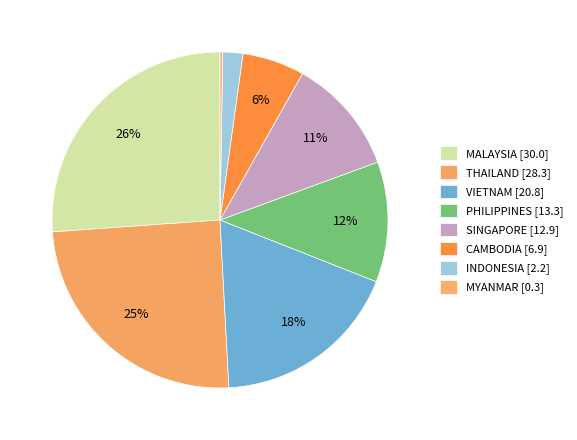

Count the number of slices in the pie.

8